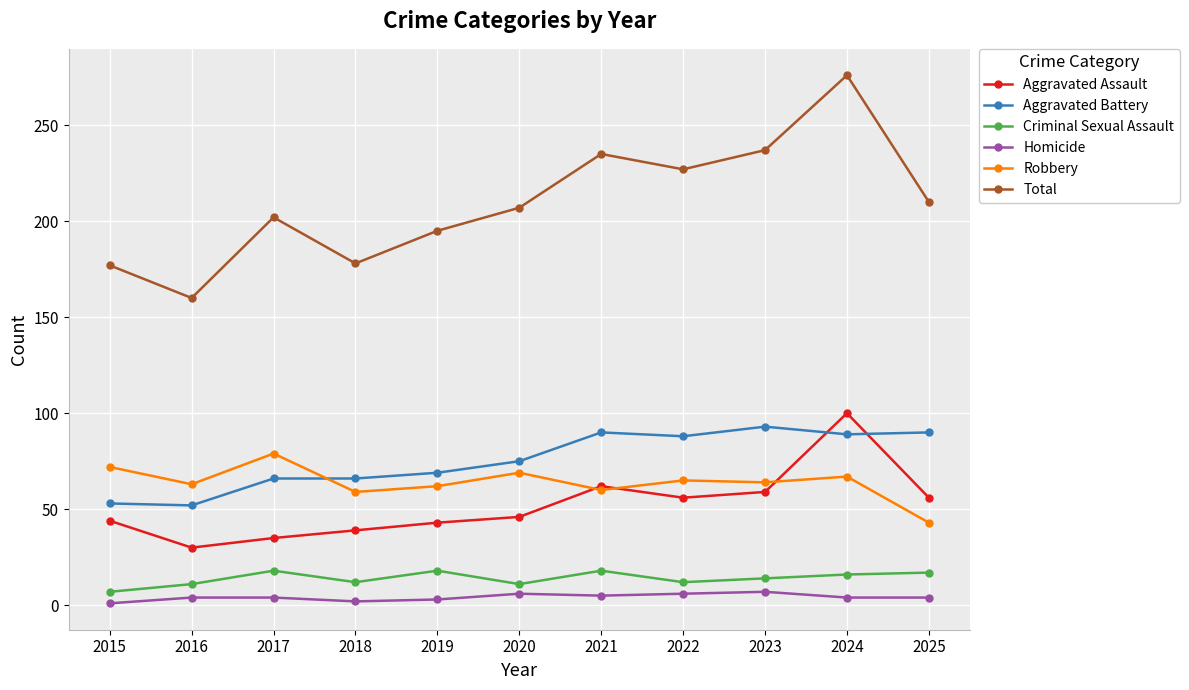

What is the maximum value shown in the chart?

276